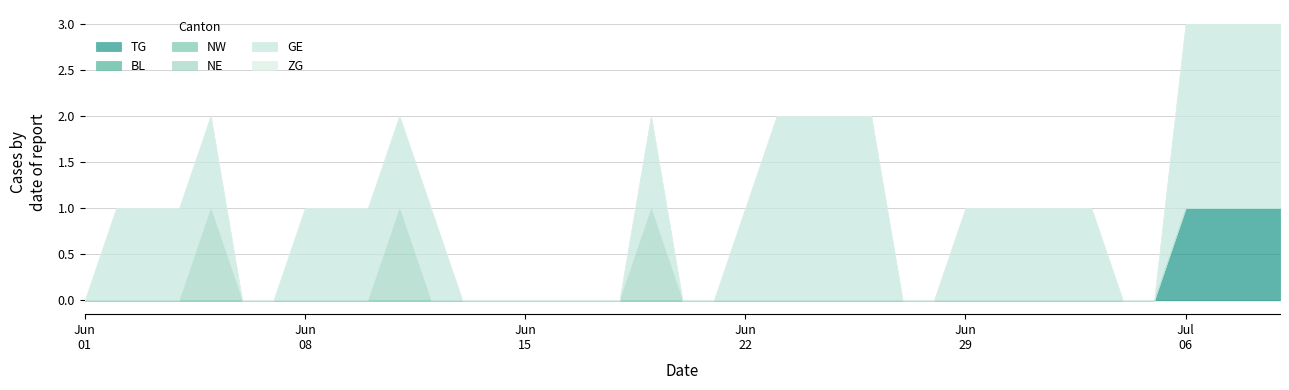

Does the chart have visible grid lines?

Yes